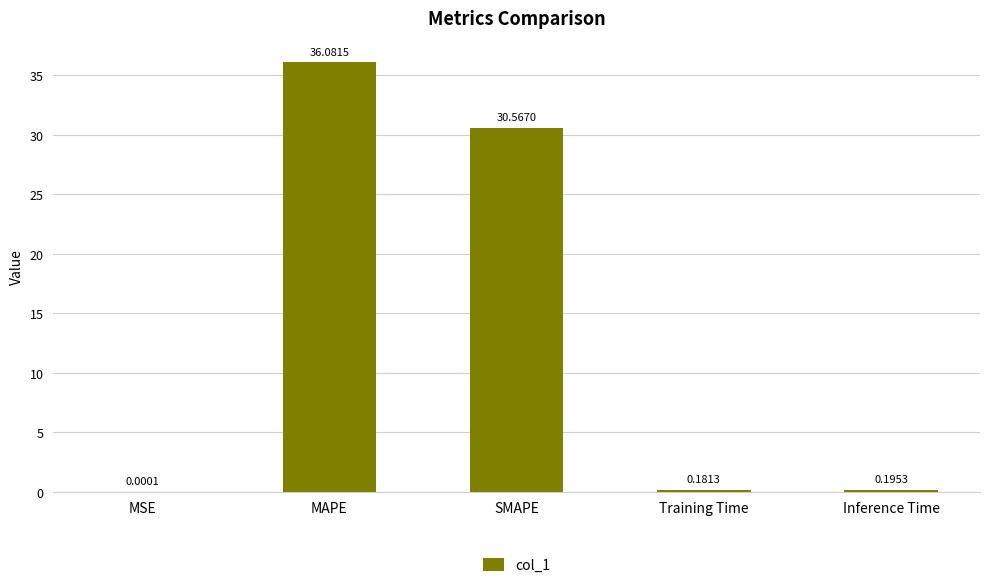

Which has a higher value, Training Time or Inference Time?

Inference Time